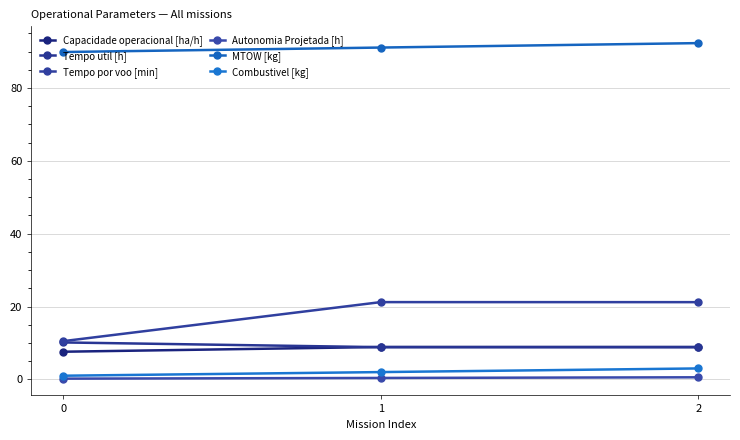

The Tempo por voo [min] series shows 21.2 at 2. True or false?

True